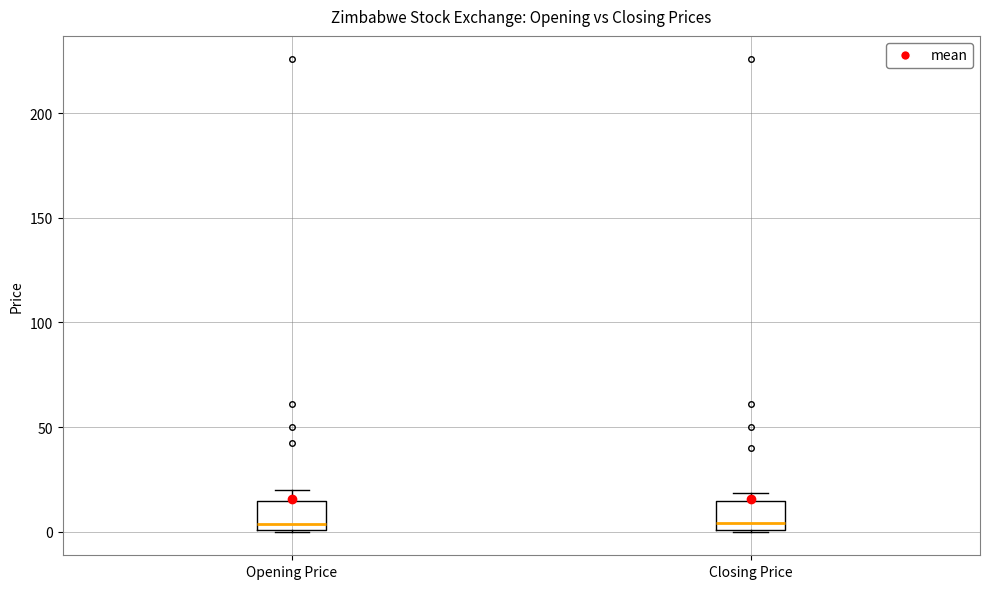

Reading left to right, read every box against the y-axis: the position of its median line, the range the box covers, and the ends of its whiskers. The values are not printed on the chart, so give them approximately, as read against the axis.

Opening Price: median 5, box 0 to 15, whiskers 0 to 20
Closing Price: median 5, box 0 to 15, whiskers 0 to 20